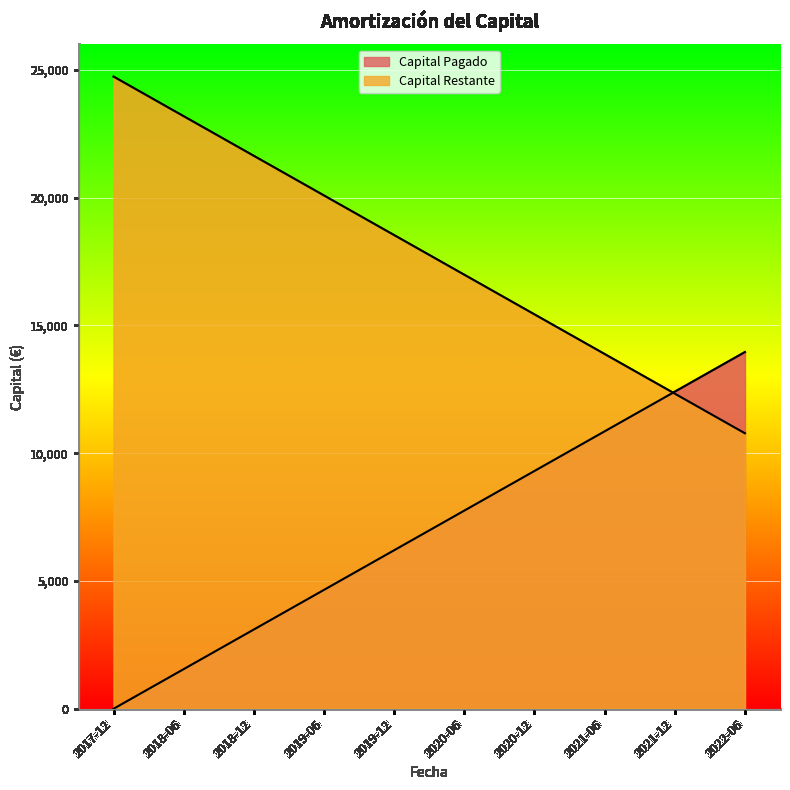

Rank the categories by Capital Restante value from lowest to highest.

2022-06, 2021-12, 2021-06, 2020-12, 2020-06, 2019-12, 2019-06, 2018-12, 2018-06, 2017-12